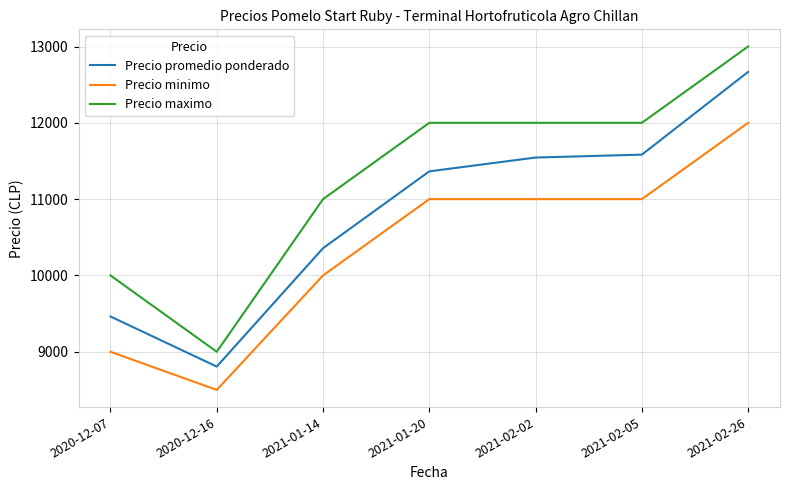

Read the Precio promedio ponderado value at 2021-02-05, to the nearest 50.

11600